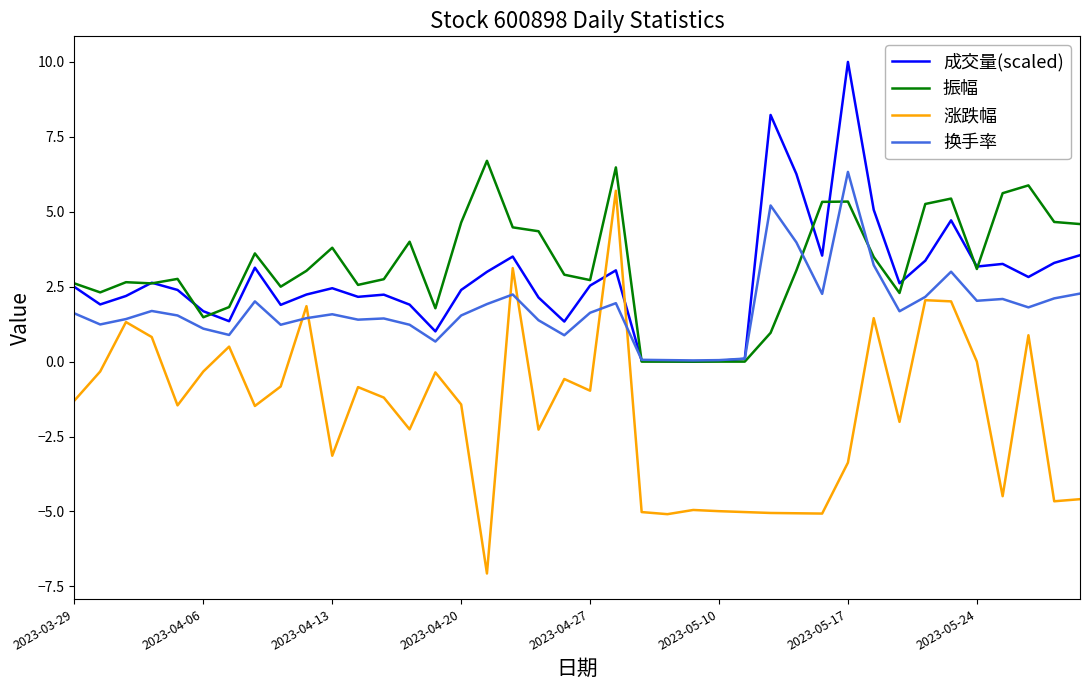

What is the average value of the 成交量(scaled) series?

2.7